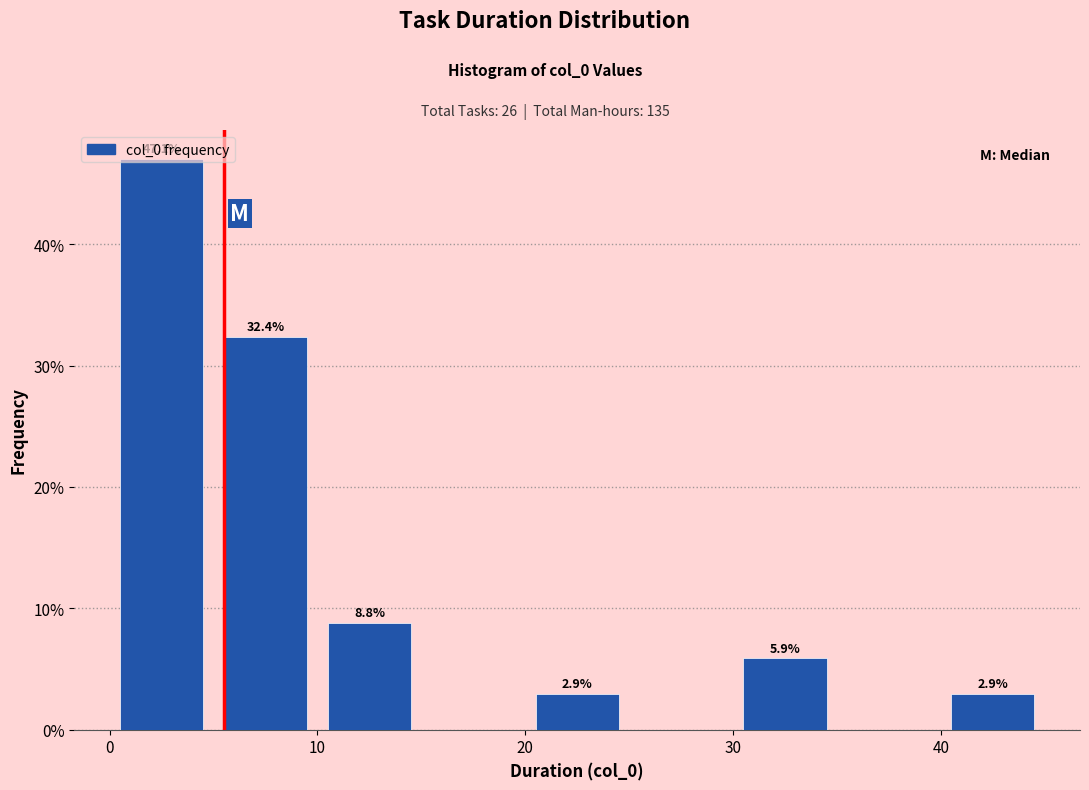

Which range on the x-axis has the tallest bar?

0 to 5